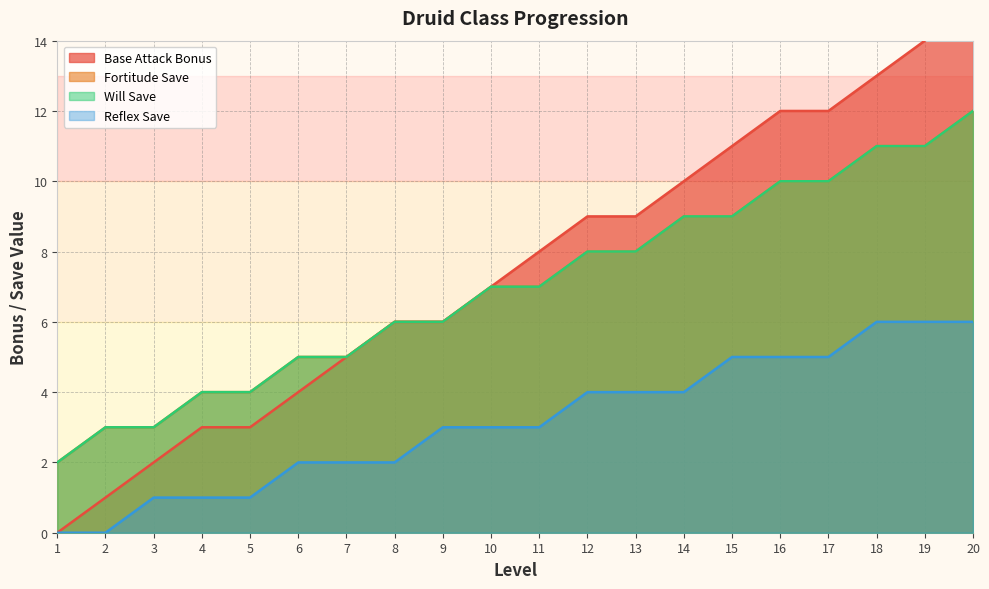

True or false: Will Save and Base Attack Bonus intersect in this chart.

False